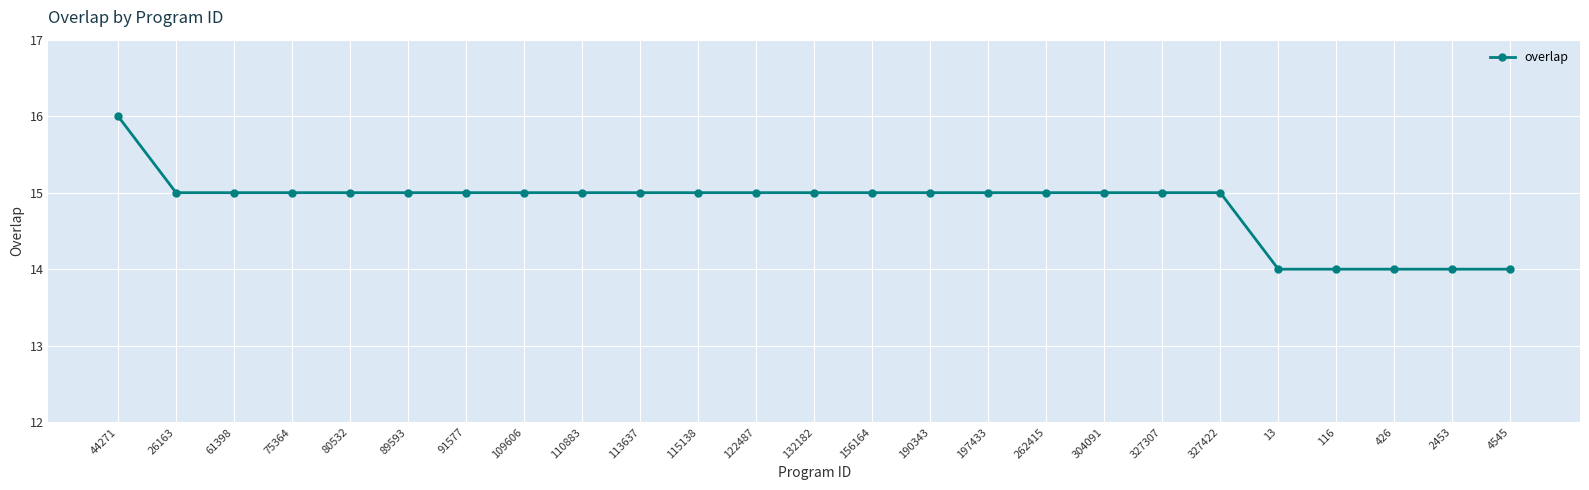

What is the average value?

15